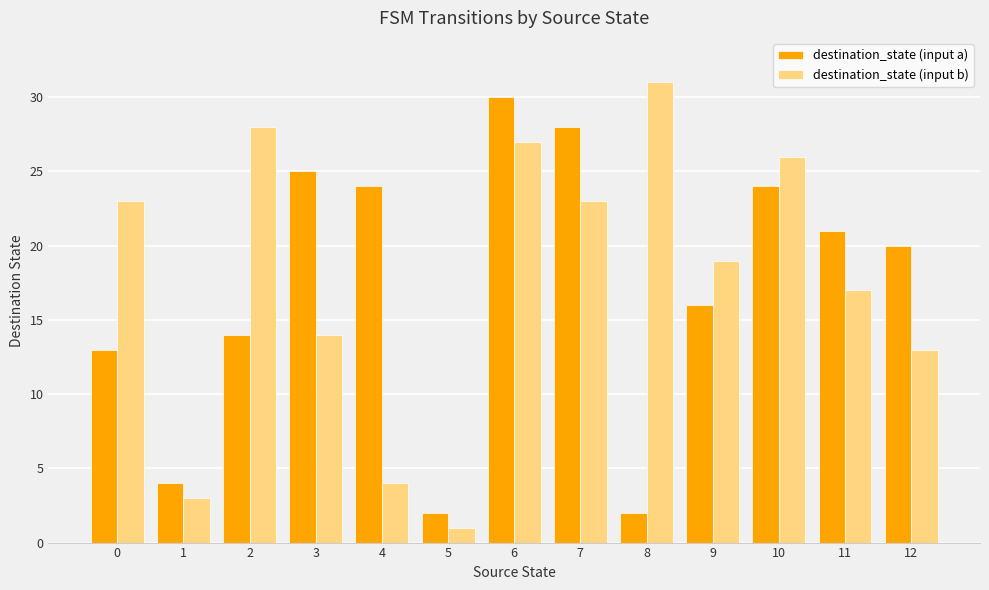

Which series has the largest range (max minus min)?

destination_state (input b)